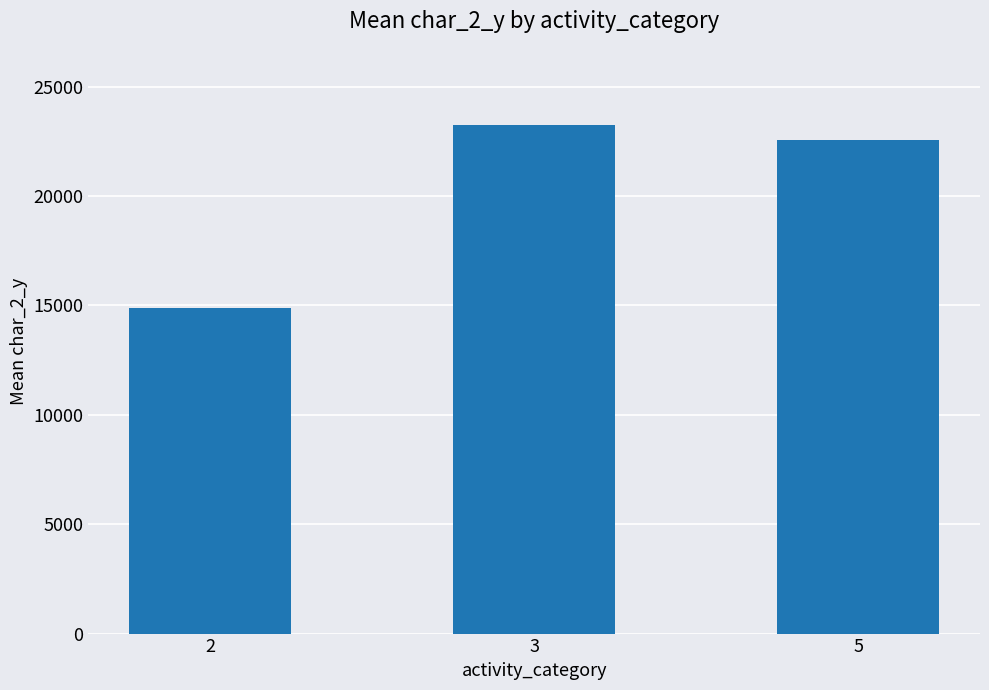

Does the chart contain stacked bars?

No